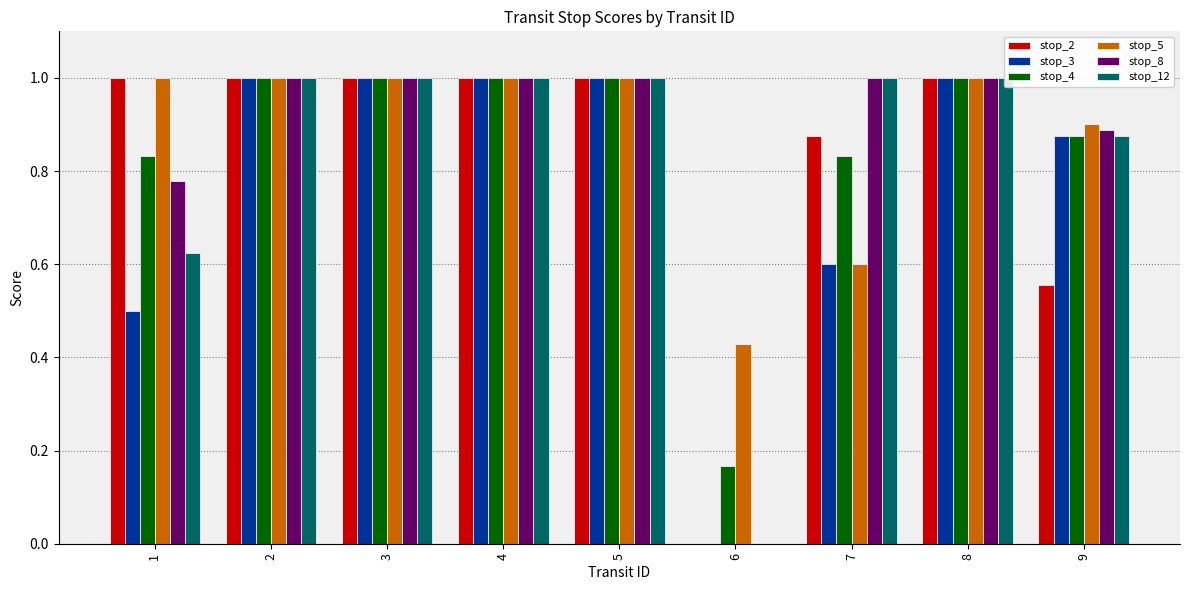

What are all the series names shown in the legend?

stop_2, stop_3, stop_4, stop_5, stop_8, stop_12